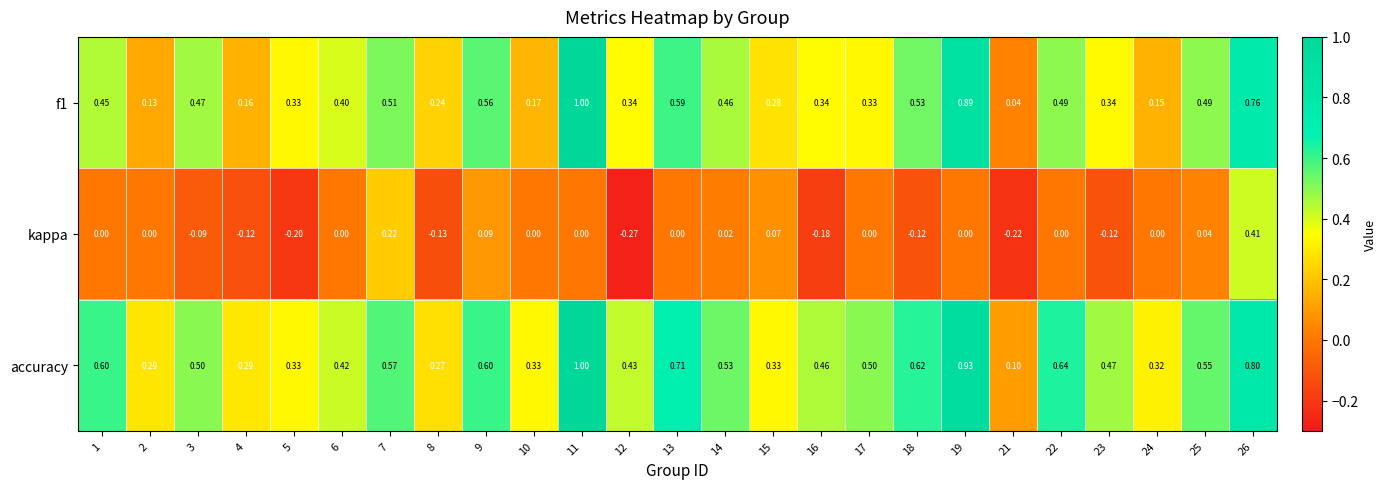

What is the spread (max minus min) of values at 1?

0.6